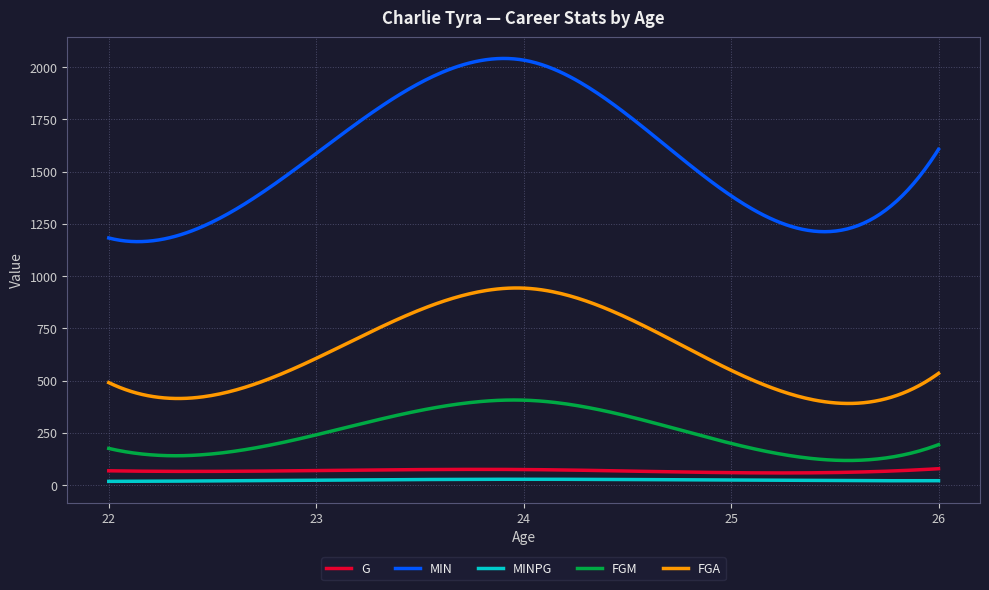

What is the minimum value for MIN?

1164.5